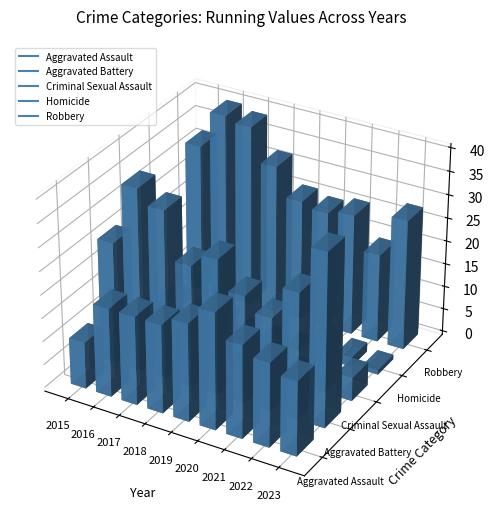

At 2021, list the series in order from smallest to largest.

Criminal Sexual Assault, Homicide, Aggravated Assault, Aggravated Battery, Robbery